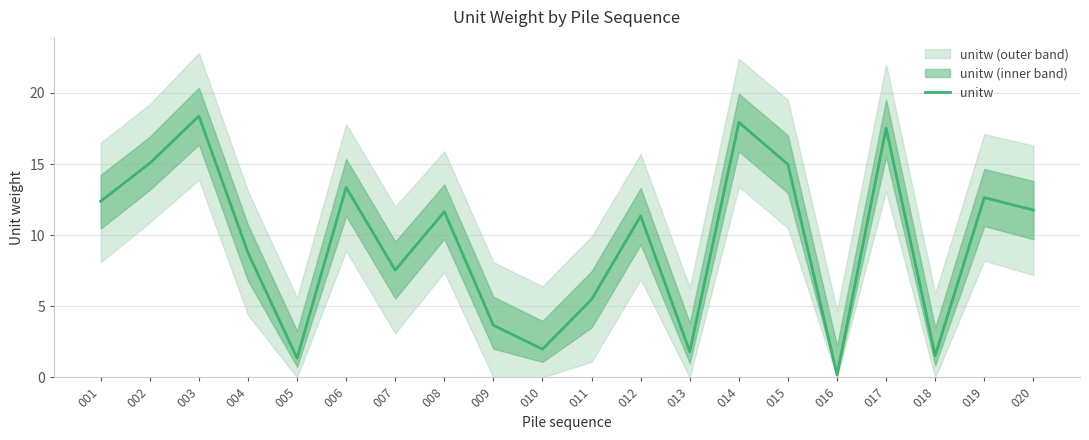

At which category does the data reach its first local valley?

005